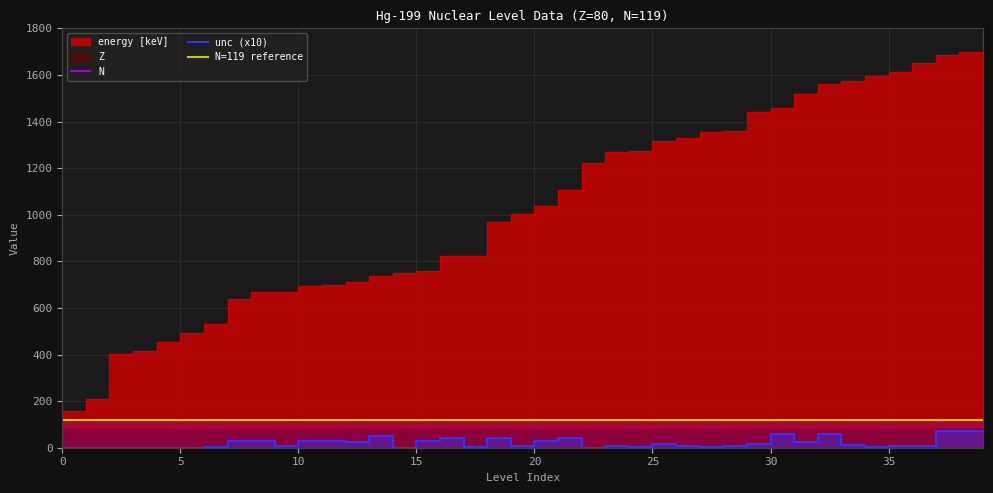

Reading right to left, what are all the values shown in this chart?

energy [keV]: 39=1700.0	38=1686.0	37=1653.2	36=1614.4	35=1595.3	34=1572.8	33=1561.0	32=1517.8	31=1456.0	30=1439.5	29=1358.9	28=1357.2	27=1327.8	26=1317.7	25=1274.1	24=1267.7	23=1221.2	22=1104.0	21=1036.0	20=1004.1	19=969.0	18=823.9	17=822.0	16=759.0	15=750.4	14=736.0	13=711.4	12=699.0	11=695.0	10=667.4	9=667.0	8=638.0	7=532.5	6=492.3	5=455.5	4=413.8	3=403.5	2=208.2	1=158.4	0=0.0
unc: 39=70.0	38=70.0	37=8.0	36=9.0	35=5.0	34=12.0	33=60.0	32=25.0	31=60.0	30=16.0	29=9.0	28=3.0	27=9.0	26=15.0	25=4.0	24=8.0	23=0.4	22=40.0	21=30.0	20=7.0	19=40.0	18=2.3	17=40.0	16=30.0	15=0.3	14=50.0	13=25.0	12=30.0	11=30.0	10=9.0	9=30.0	8=30.0	7=1.0	6=0.2	5=0.2	4=0.5	3=0.3	2=0.0	1=0.0	0=0.0